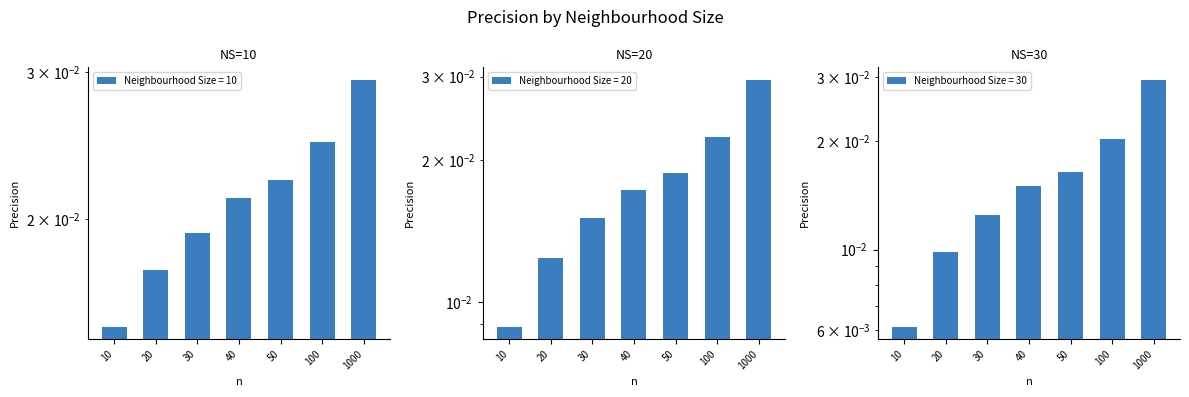

Between 40 and 100, which is larger?

100